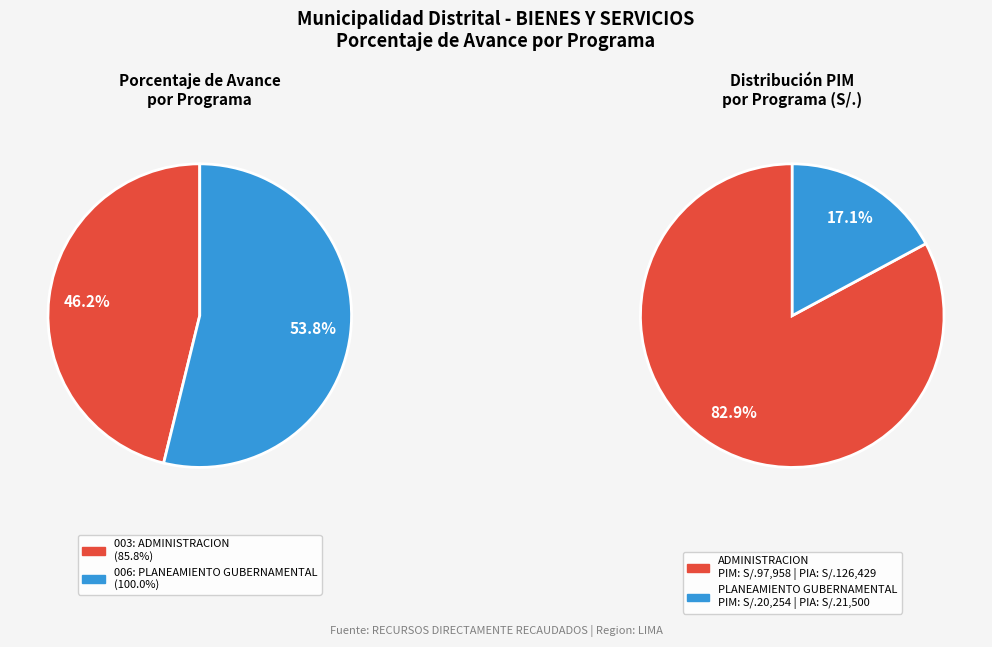

What percentage is the 003: ADMINISTRACION slice, to the nearest percent?

46%